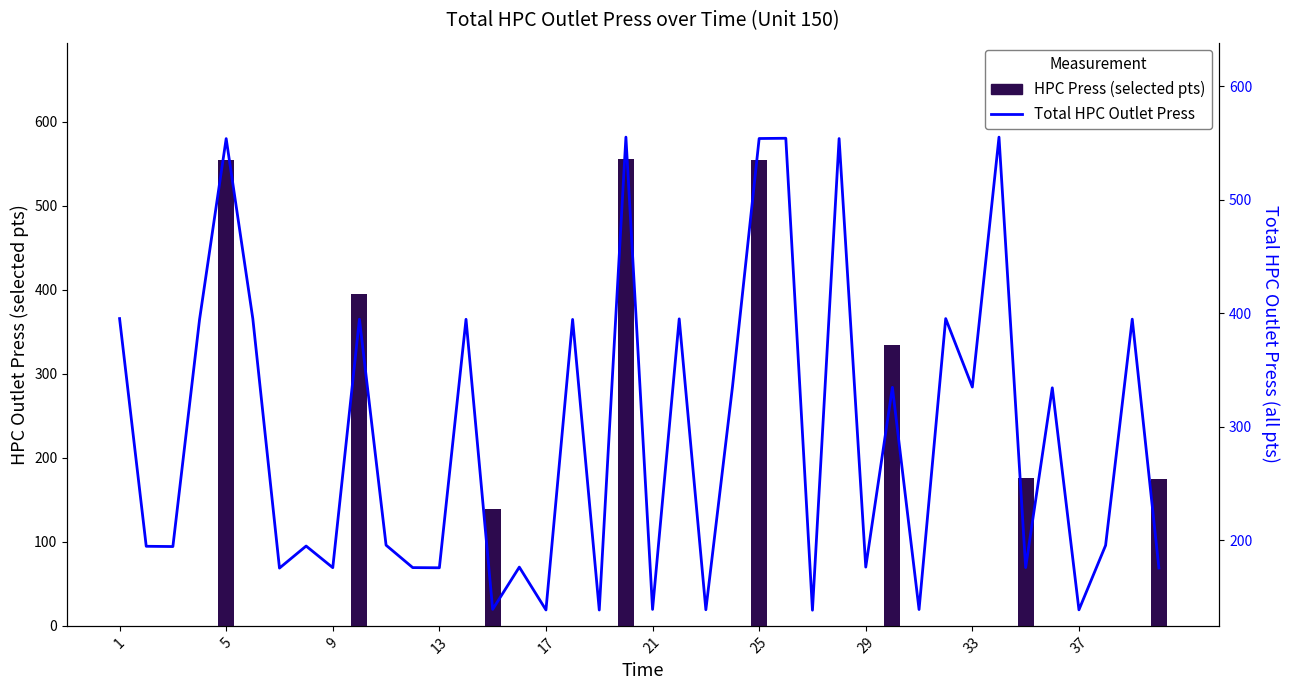

How many data points are above 195?

21